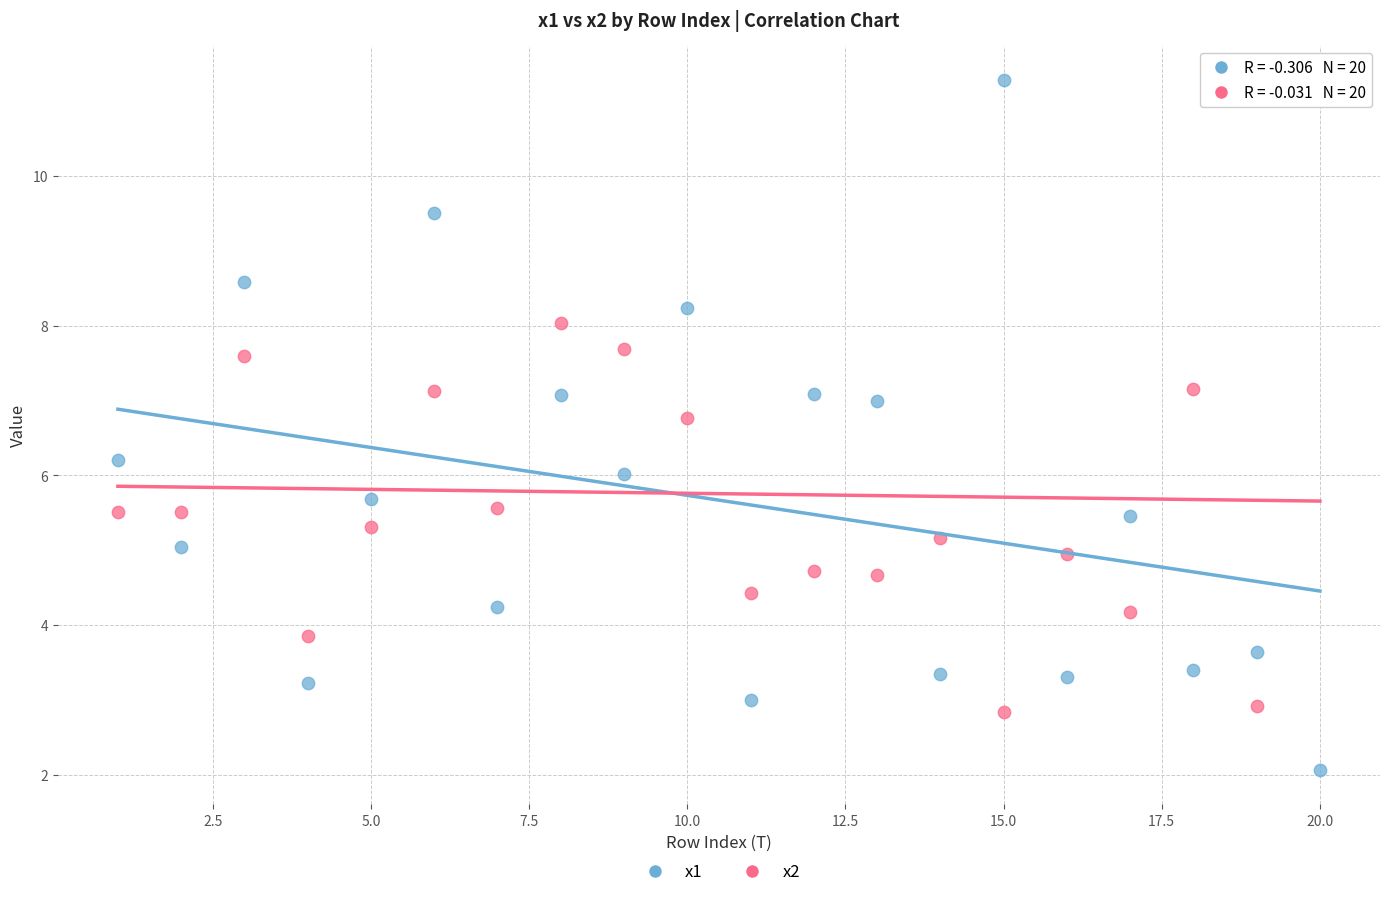

Which series contains the lowest Y value?

x1